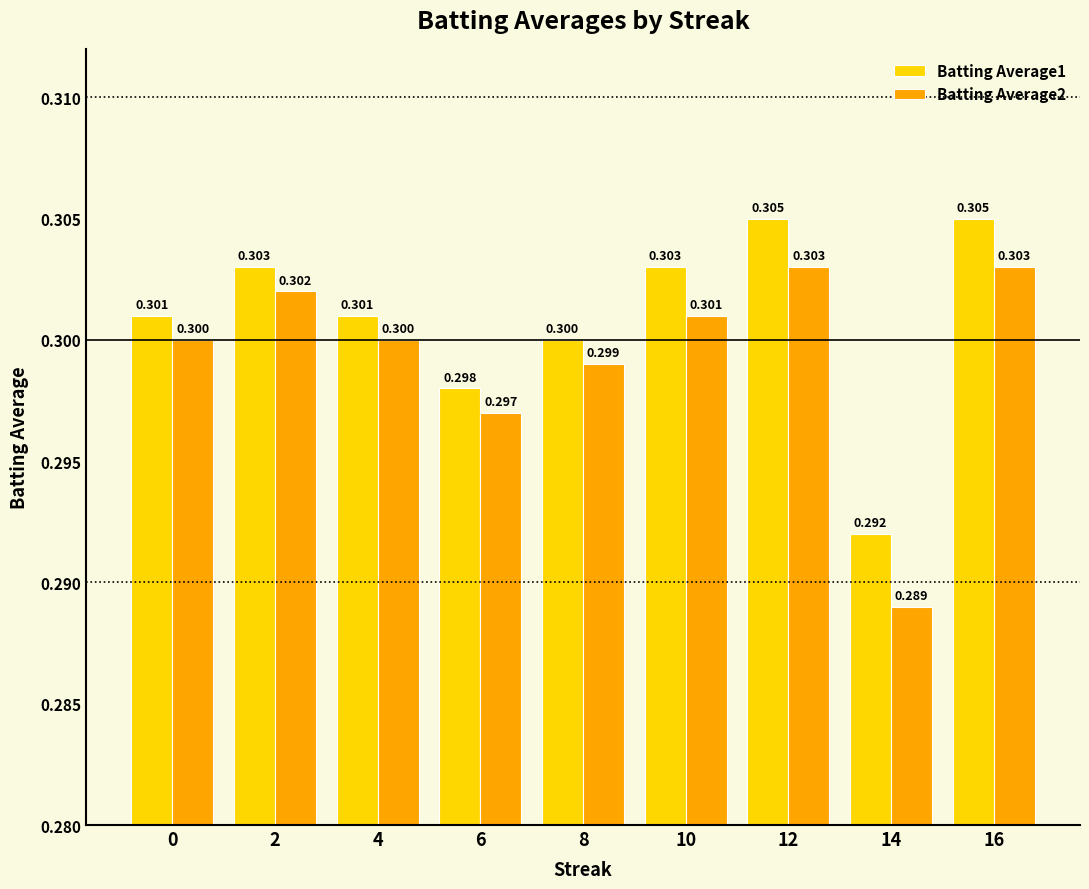

What are all the series names shown in the legend?

Batting Average1, Batting Average2